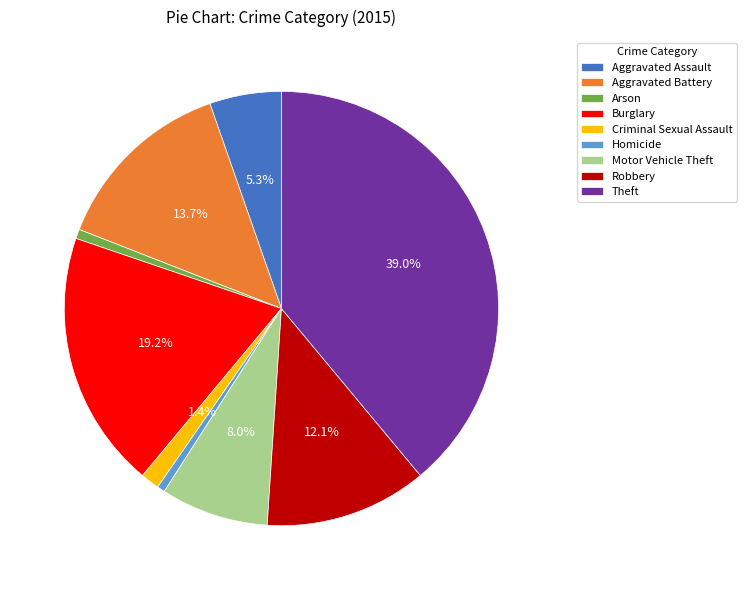

What is the largest slice in the pie chart?

Theft